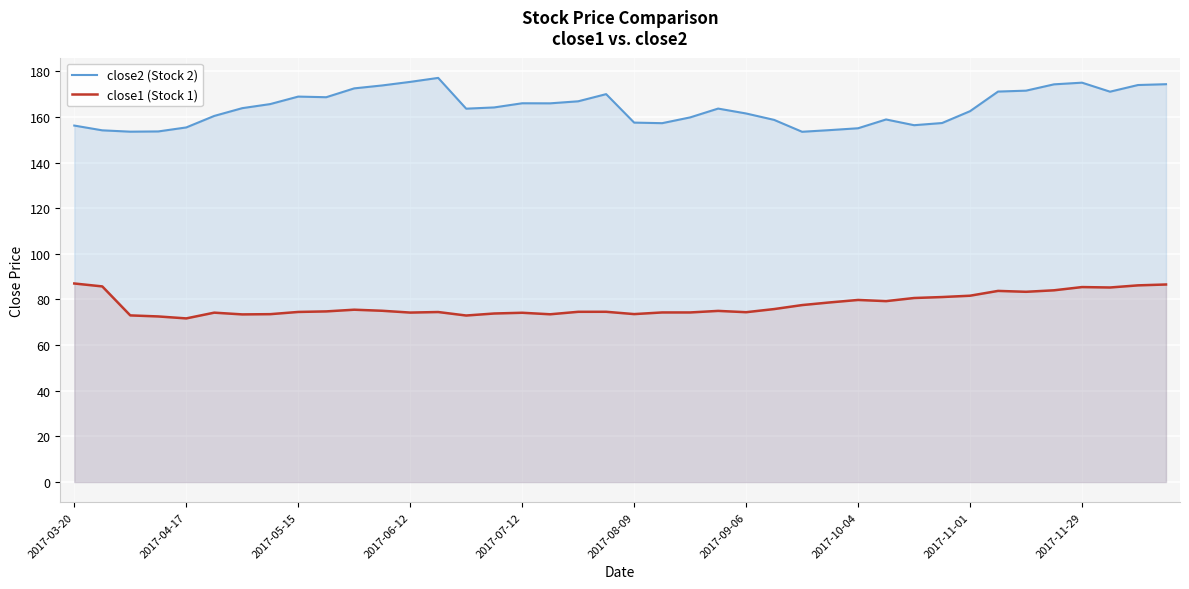

What is the difference between the close2 (Stock 2) values at 30 and 21?

0.9